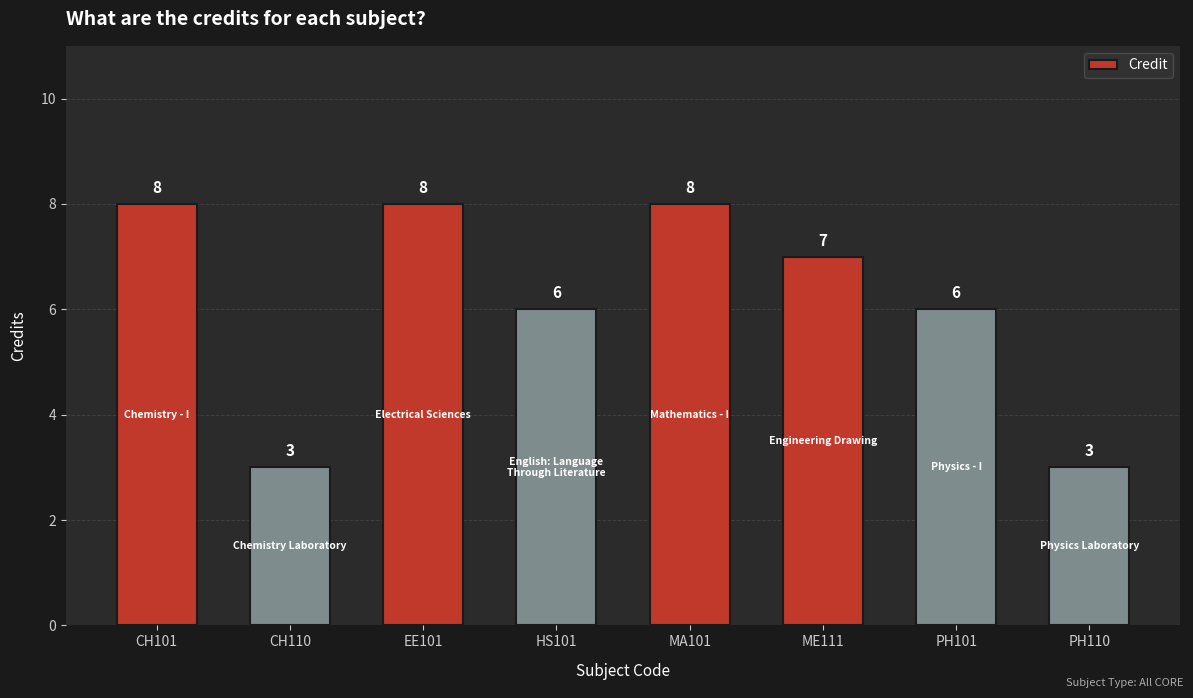

Approximately how many times larger is the value at EE101 compared to PH101?

1.3